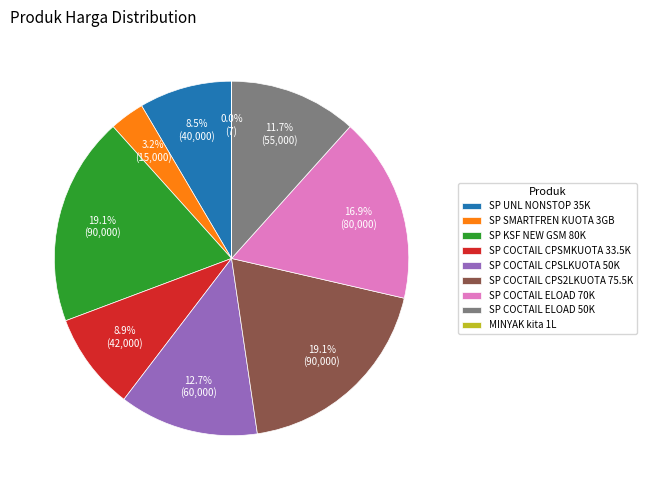

To the nearest percent, what is the difference between the largest and smallest slice percentages?

19%